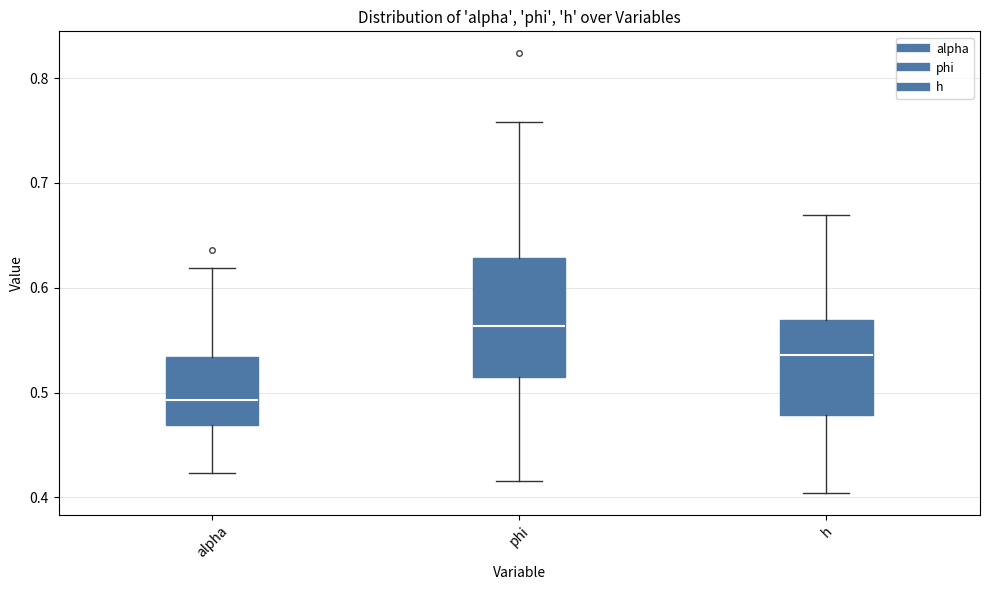

Which box is the tallest, from its lower edge to its upper edge?

phi